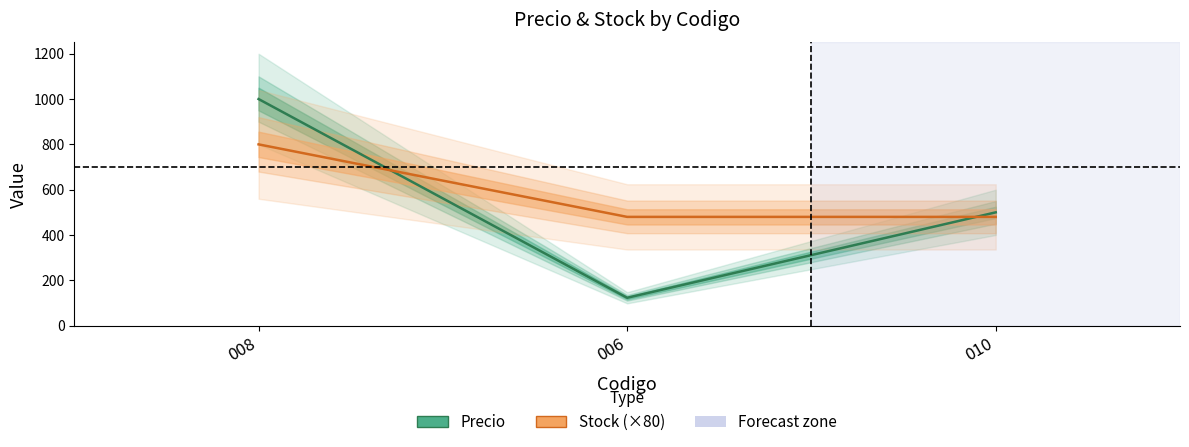

At which label does Precio reach its minimum?

006